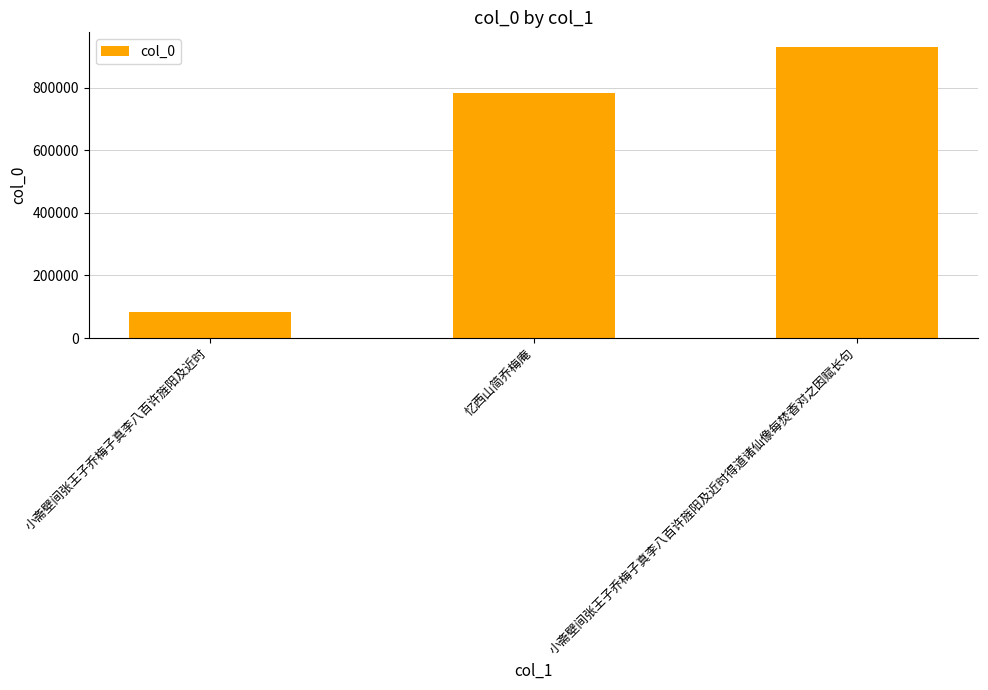

The chart shows a value of 23948 at 小斋壁间张王子乔梅子真李八百许旌阳及近时. True or false?

False